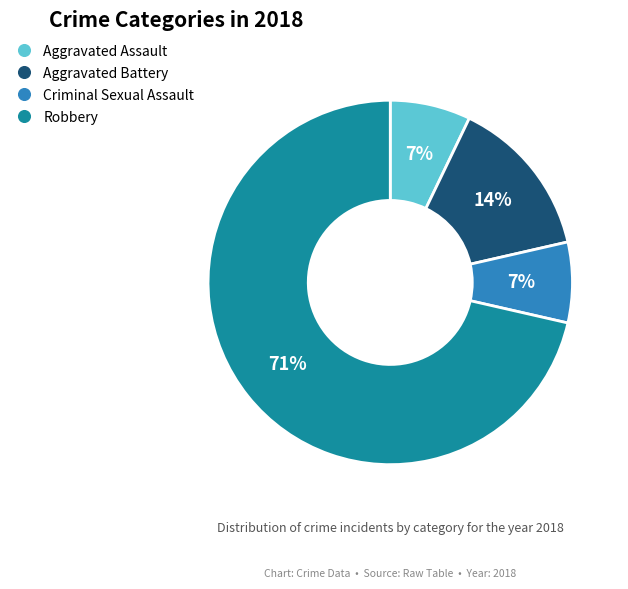

Is there any slice that represents more than half of the pie?

Yes